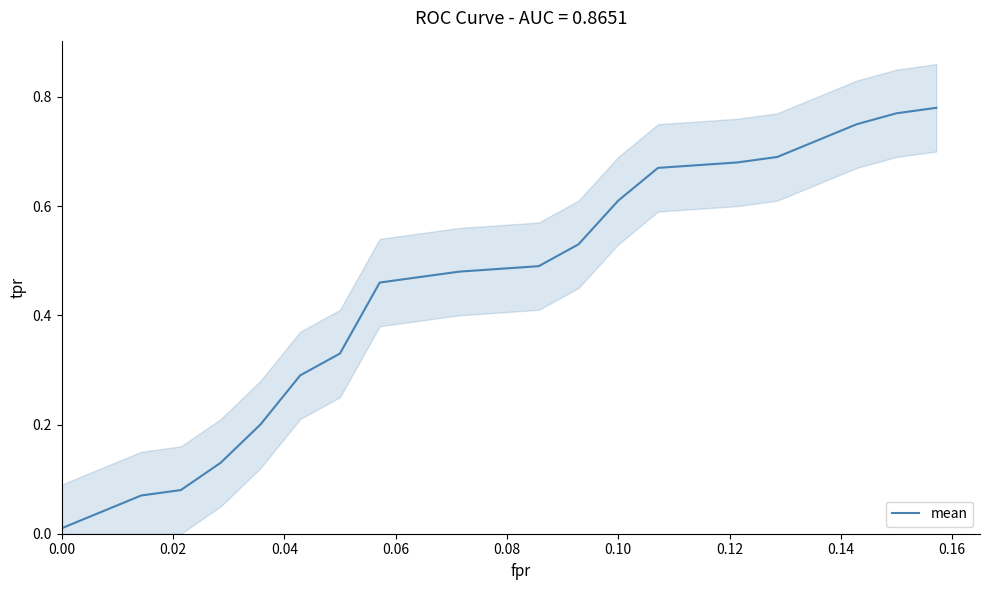

Is it true that mean equals 0.2 at 0.10?

False